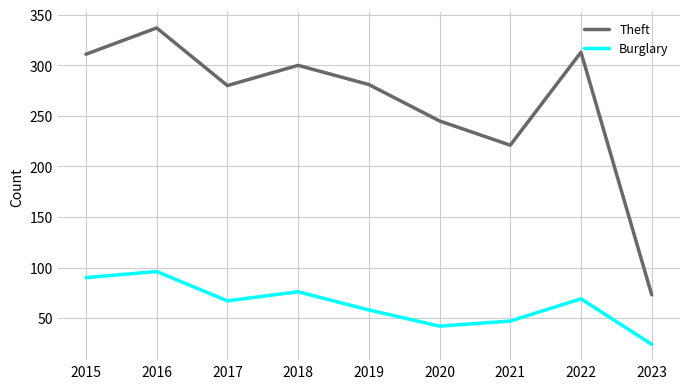

At how many categories does at least one series exceed 122?

8